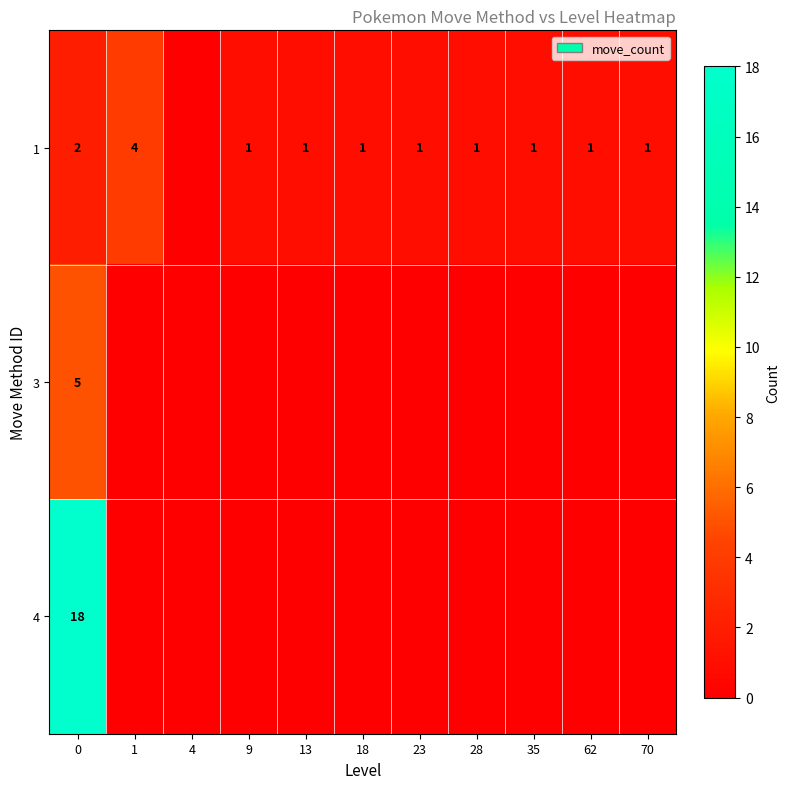

True or false: 1 has a value of 1 at 9.

True